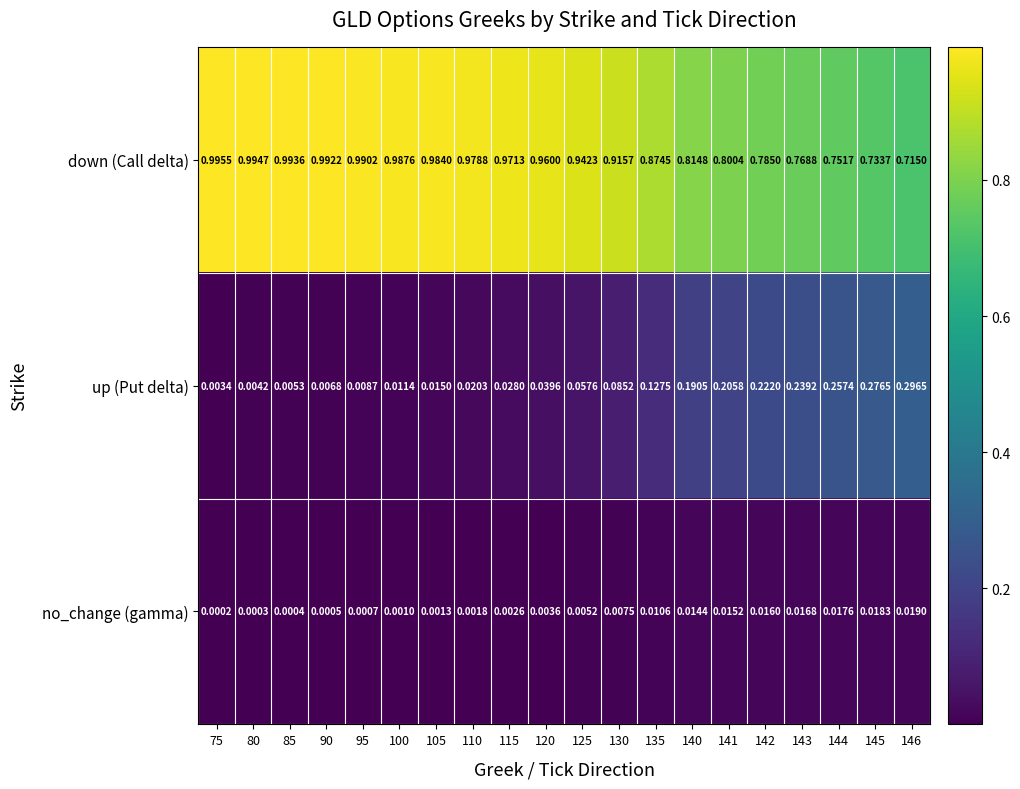

Count the number of data series in this chart.

3